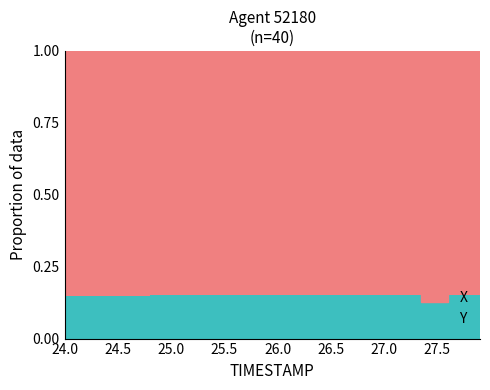

What is the label of the 8th point from the right?

27.2